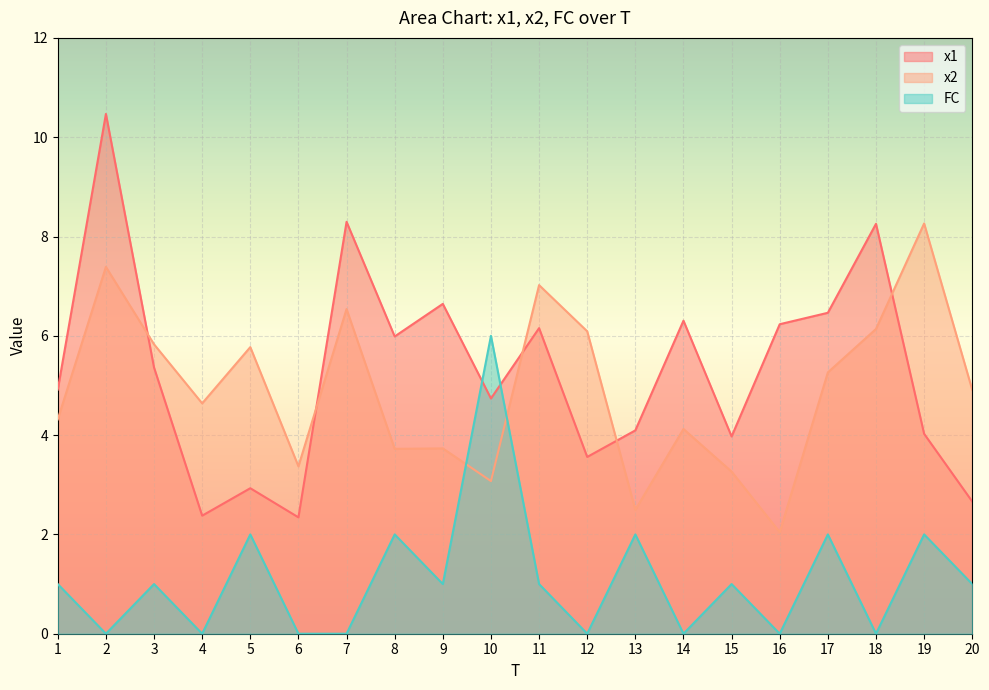

What are all the series names shown in the legend?

x1, x2, FC